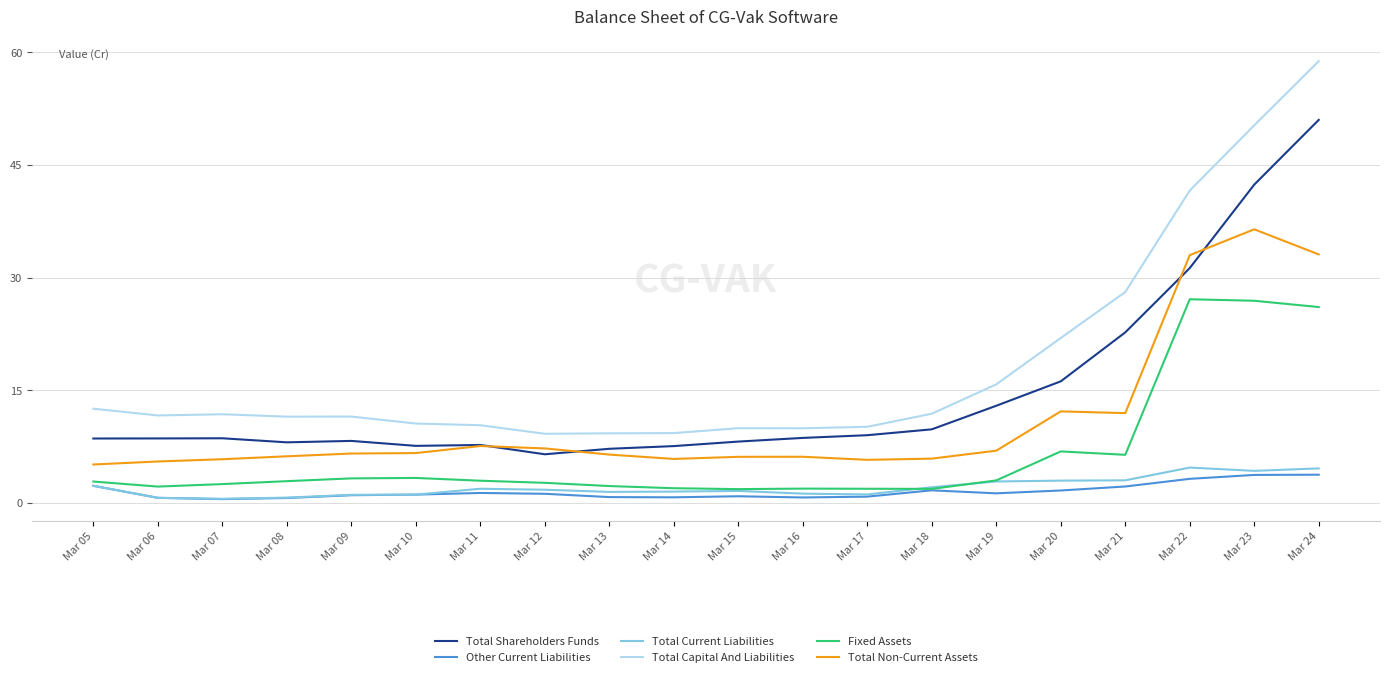

Which label corresponds to the largest value in the chart?

Mar 24